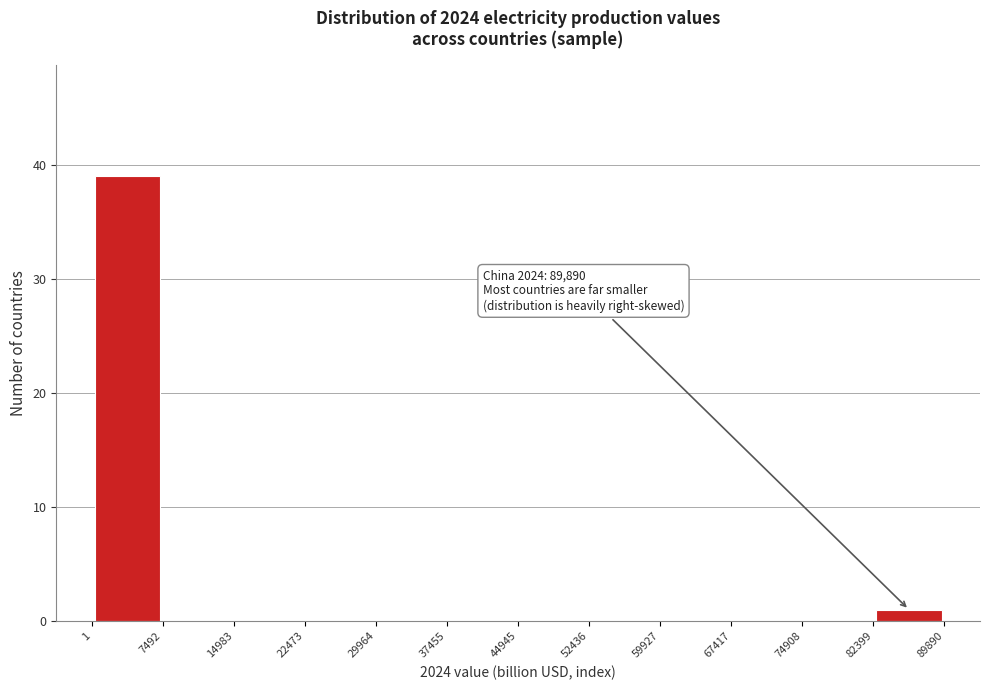

Over which range of the x-axis is the bar tallest?

1 to 7492